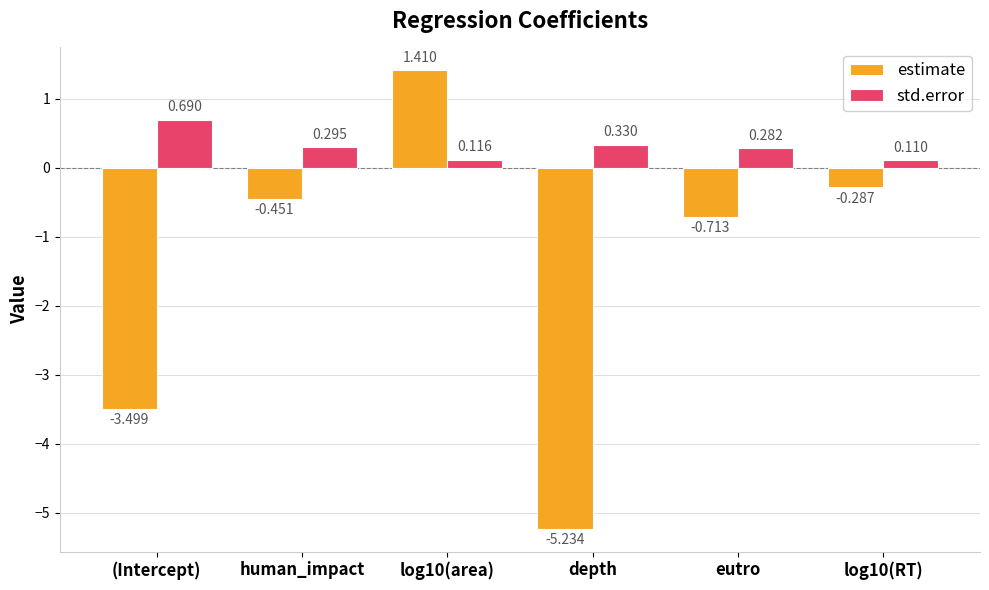

Which series has the largest total across all categories?

std.error